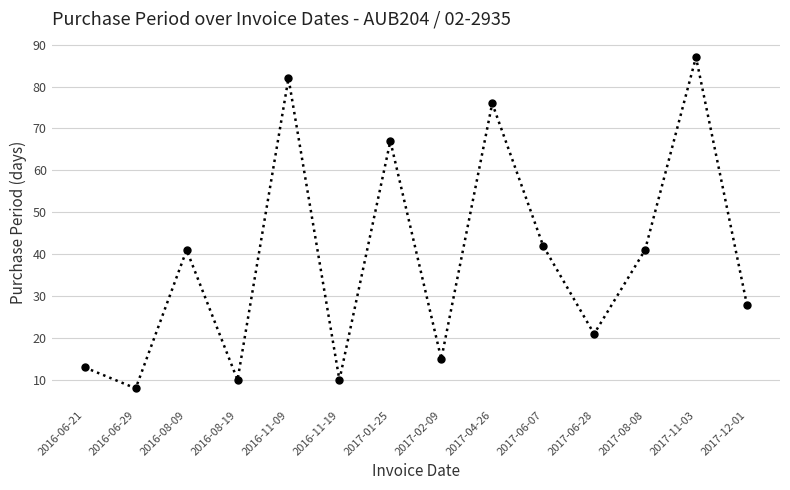

What is the label of the 5th point from the right?

2017-06-07